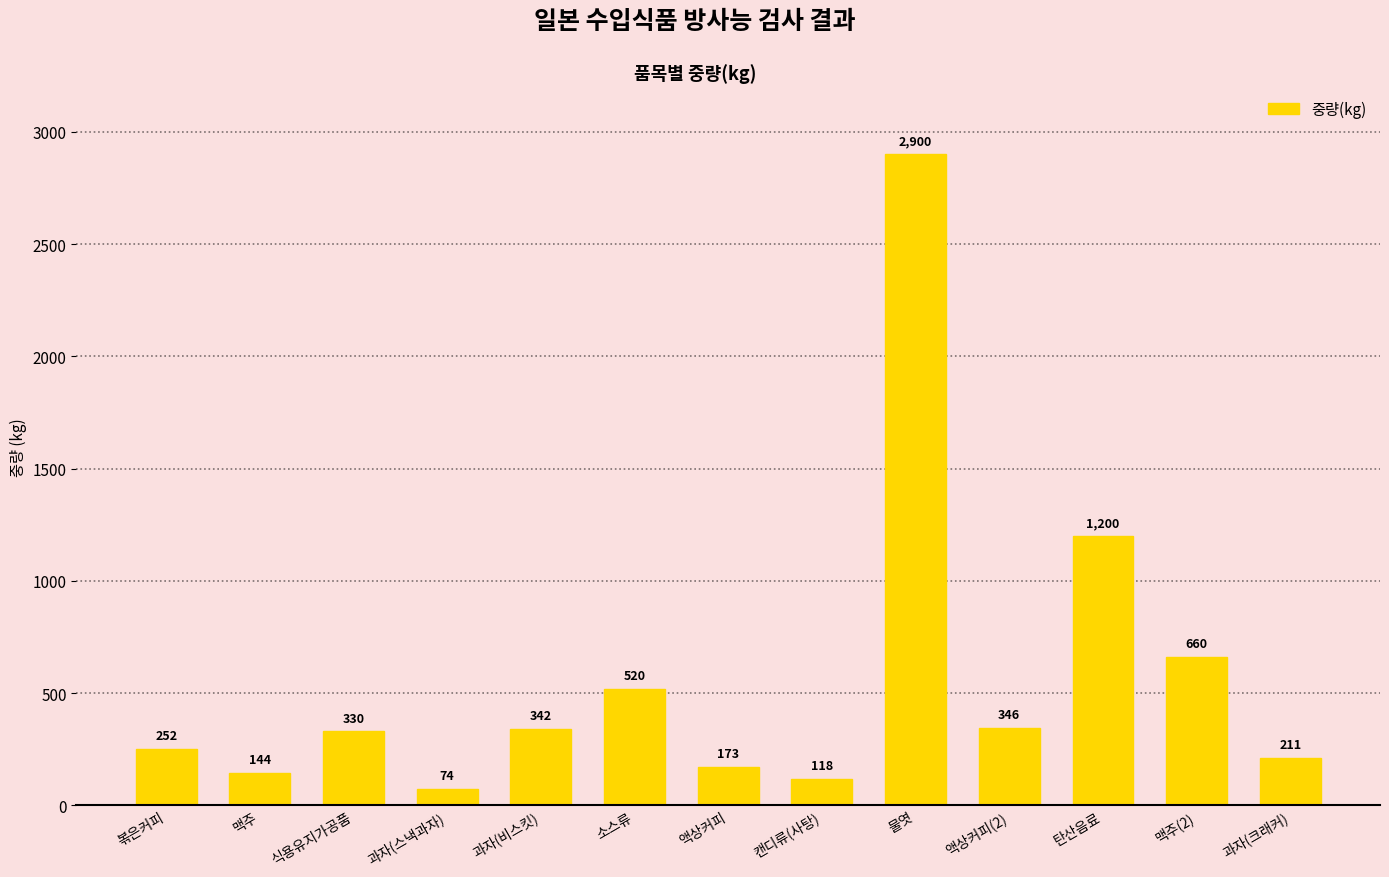

What is the sum of the values at 과자(비스킷) and 과자(스낵과자)?

416